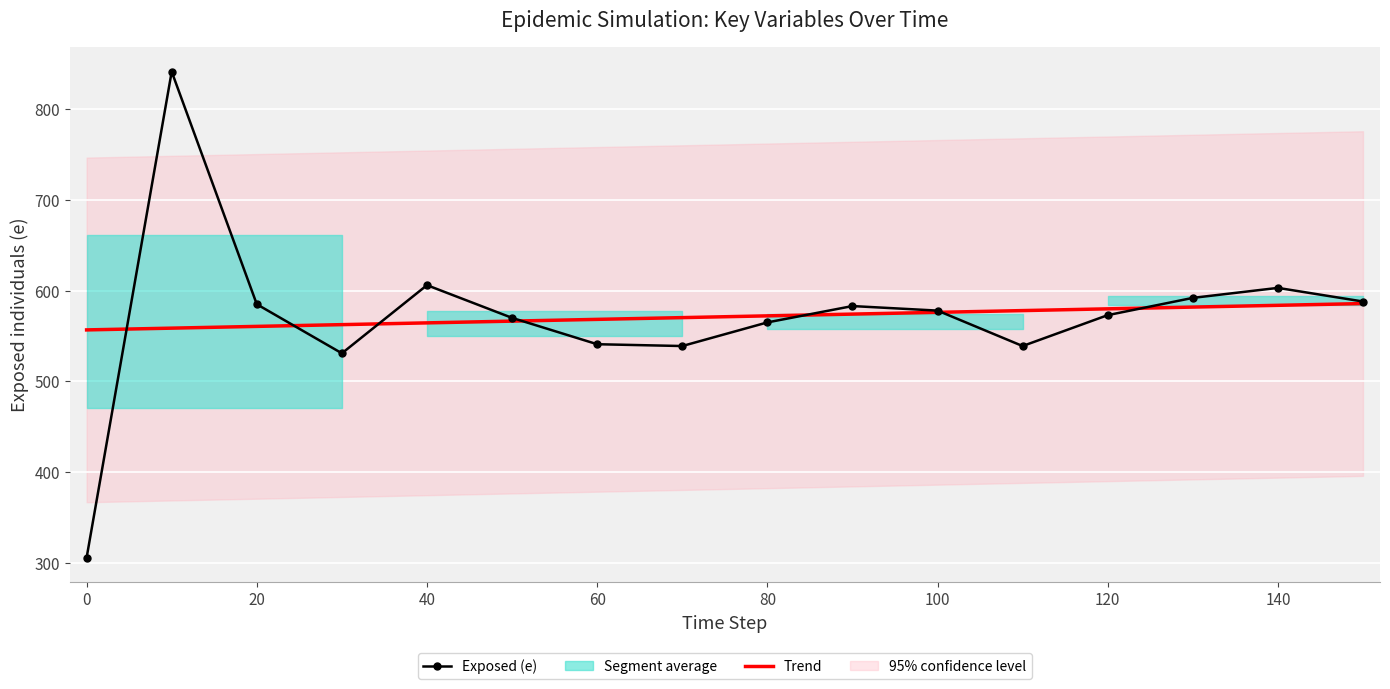

Which series ends up on top after the final intersection of Exposed (e) and Trend?

Exposed (e)